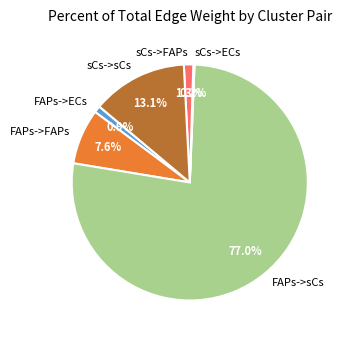

To the nearest percent, what is the difference between the largest and smallest slice percentages?

77%